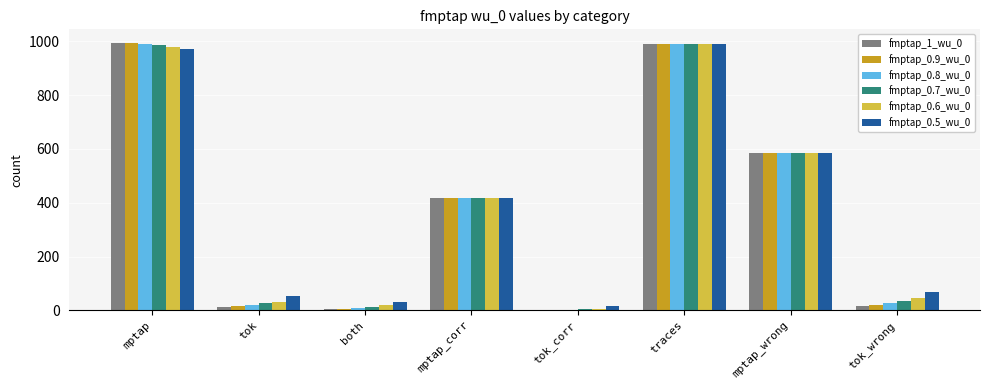

Between tok_corr and tok_wrong, which series saw the biggest shift?

fmptap_0.5_wu_0